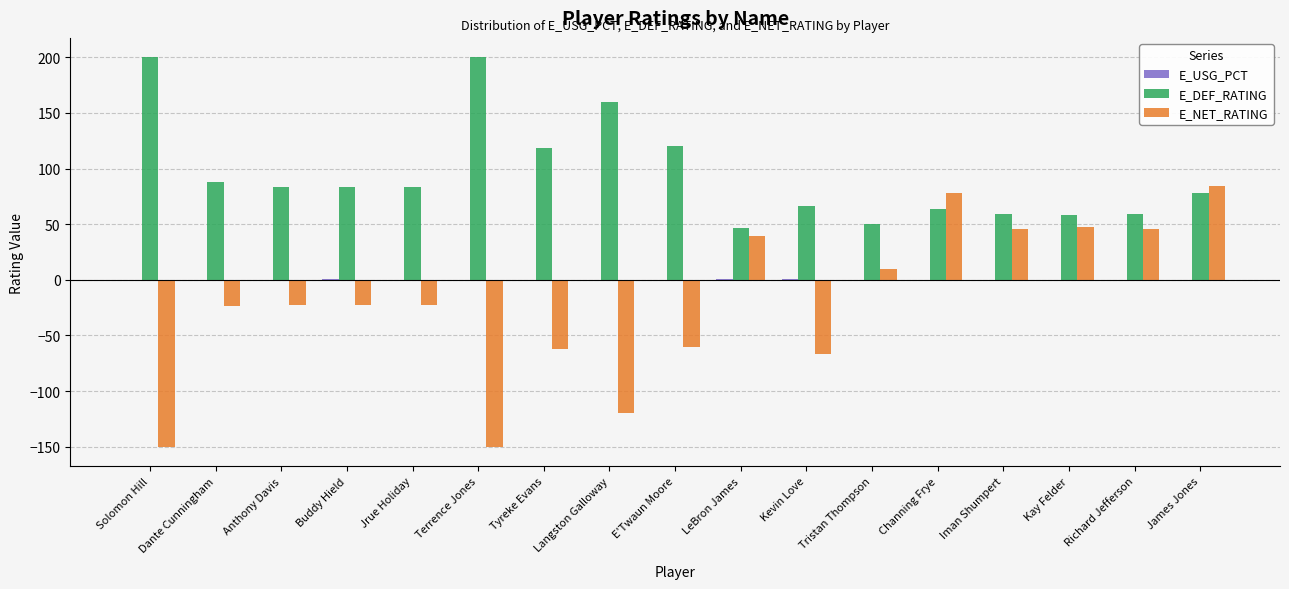

The value of E_DEF_RATING at Channing Frye is 63.6. True or false?

True